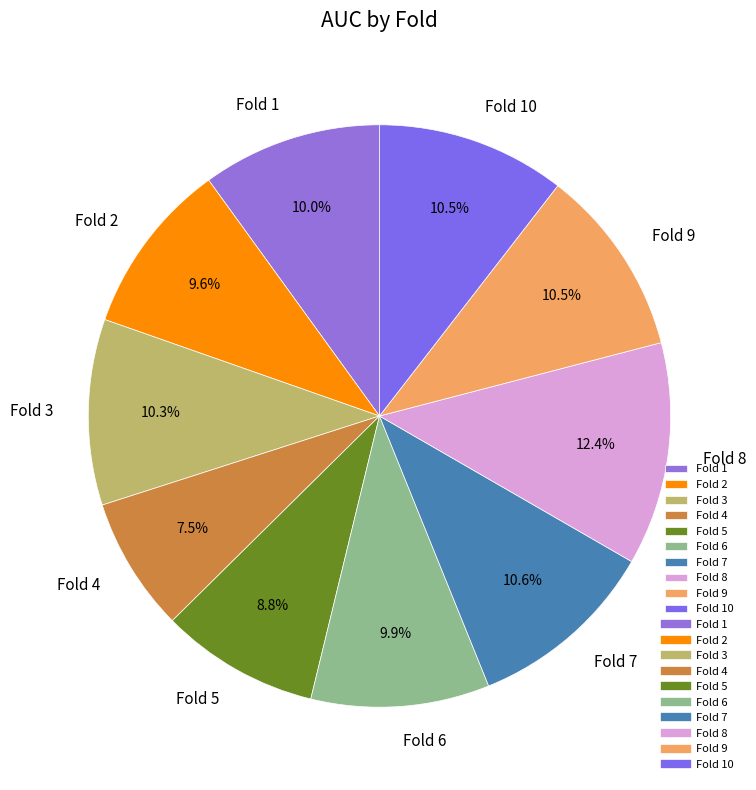

What is the total percentage of Fold 8 and Fold 1?

22.4%